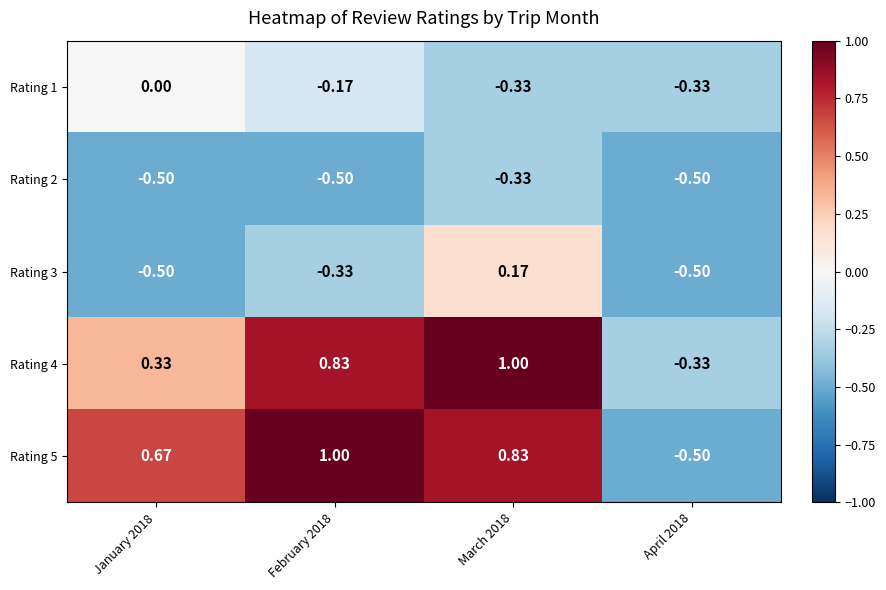

Is the value of Rating 5 at February 2018 greater than the value of Rating 1 at January 2018?

Yes